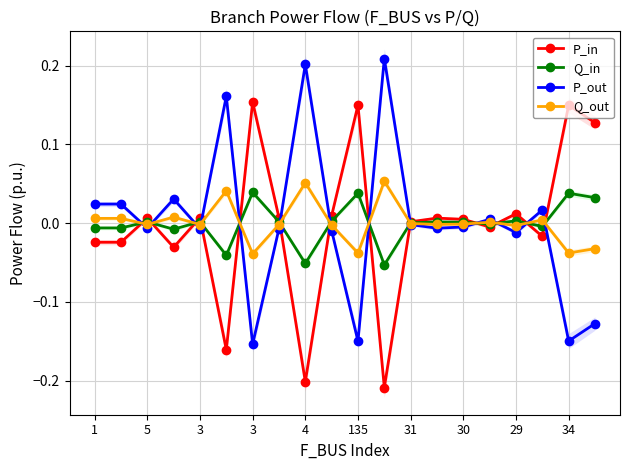

Rank the series by their average value, from highest to lowest.

P_out, Q_out, Q_in, P_in